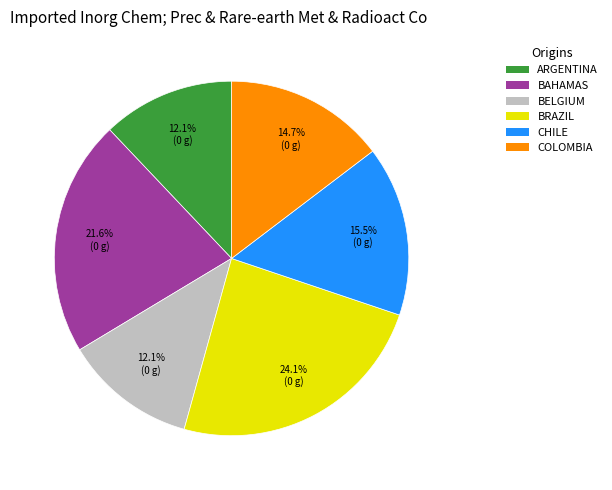

Is there a majority slice in this chart?

No